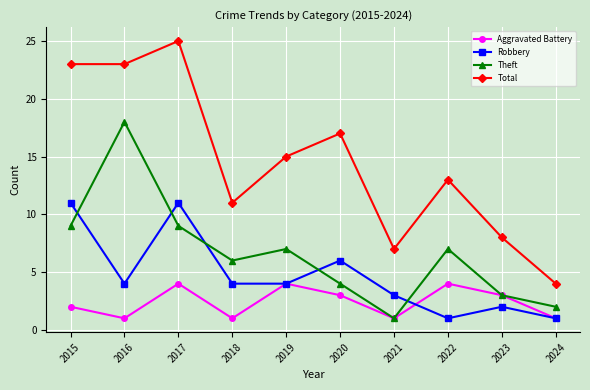

Reading left to right, list all the values displayed in this chart.

Aggravated Battery: 2	1	4	1	4	3	1	4	3	1
Robbery: 11	4	11	4	4	6	3	1	2	1
Theft: 9	18	9	6	7	4	1	7	3	2
Total: 23	23	25	11	15	17	7	13	8	4